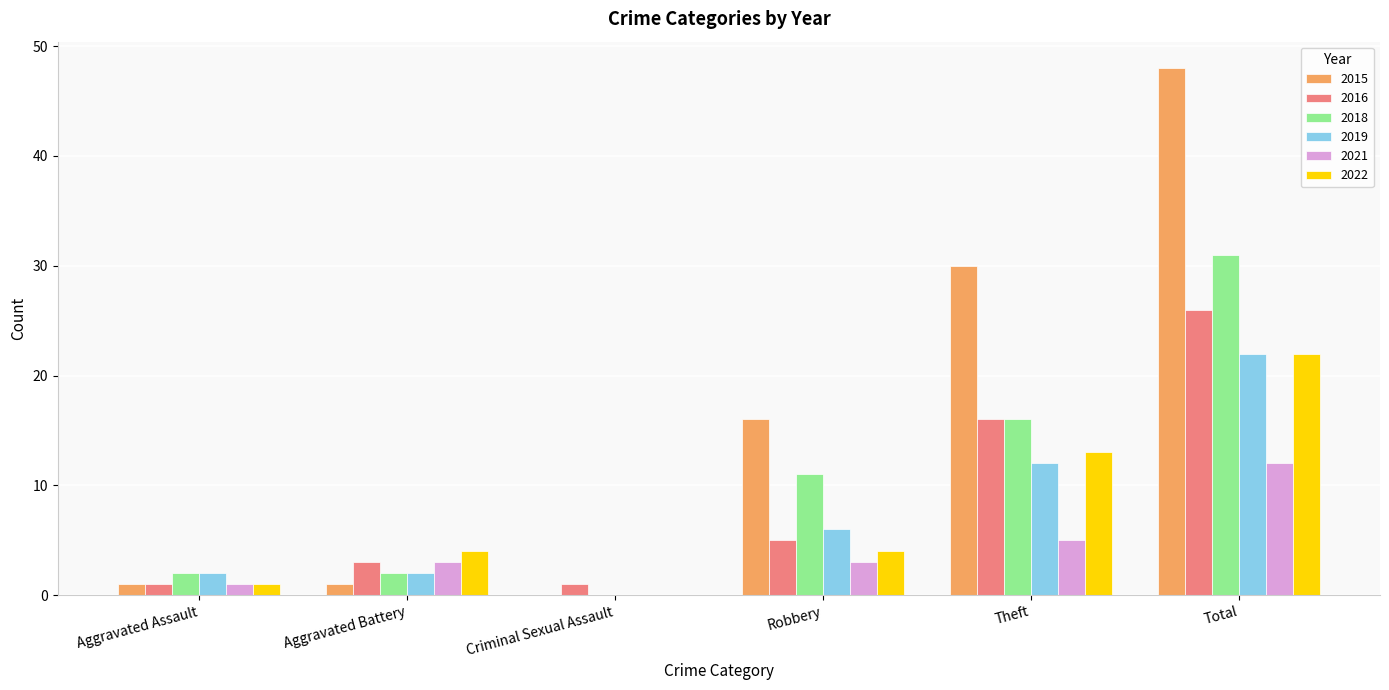

What is the total value across all series at Theft?

92